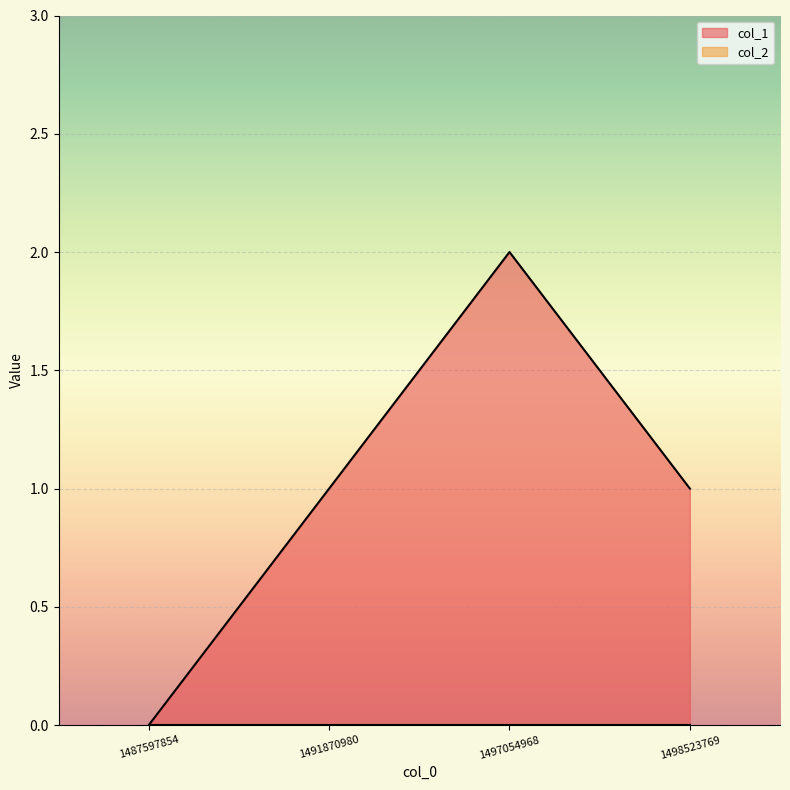

What is the difference between the second highest and minimum values?

1